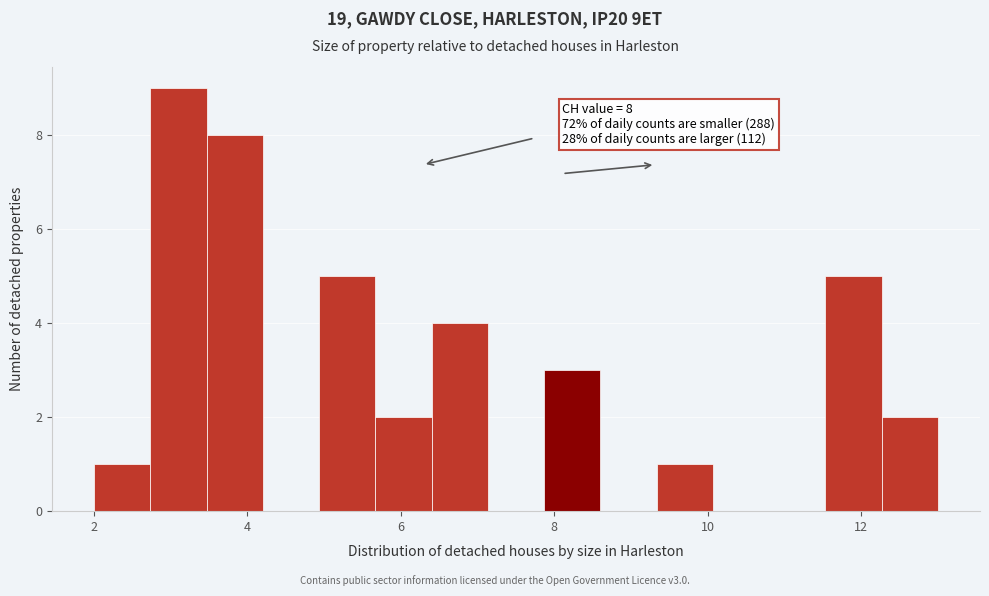

Around what value on the x-axis is the tallest bar? Give the approximate position of its centre, as read against the axis.

3.2